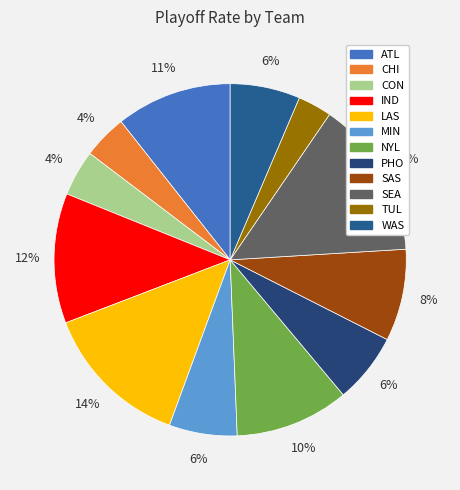

Which category has the smallest portion of the pie?

TUL